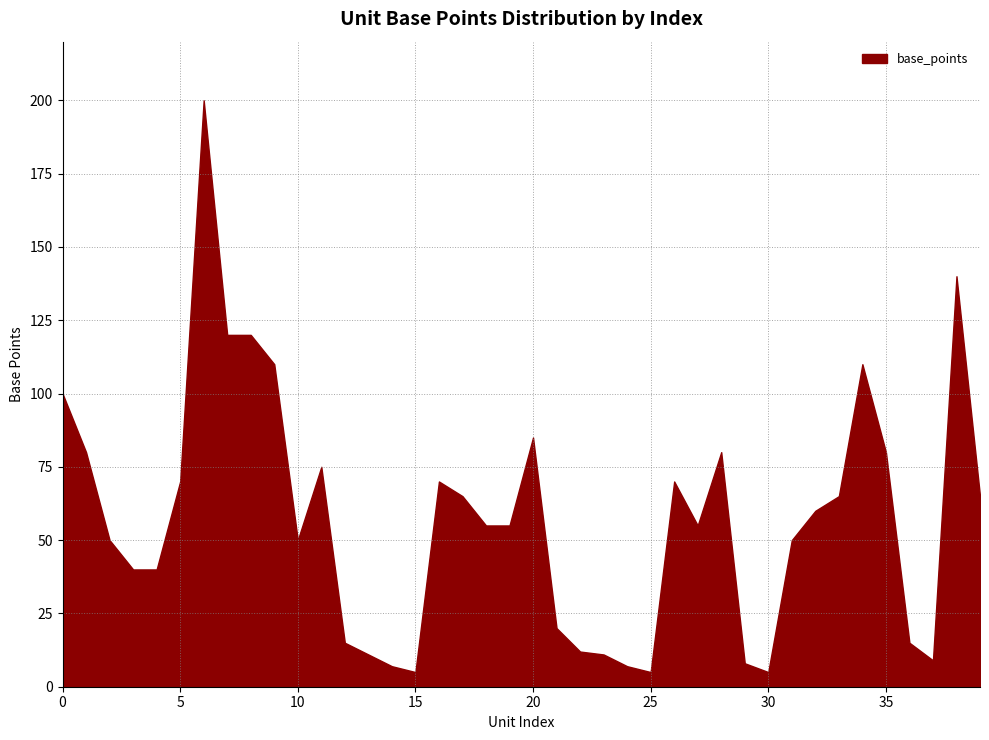

What is the minimum value shown in the chart?

5